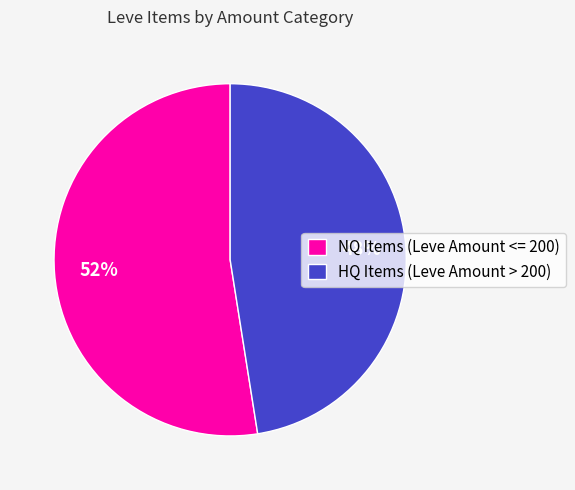

What is the ratio of the value at HQ Items (Leve Amount > 200) to the value at NQ Items (Leve Amount <= 200)?

0.9